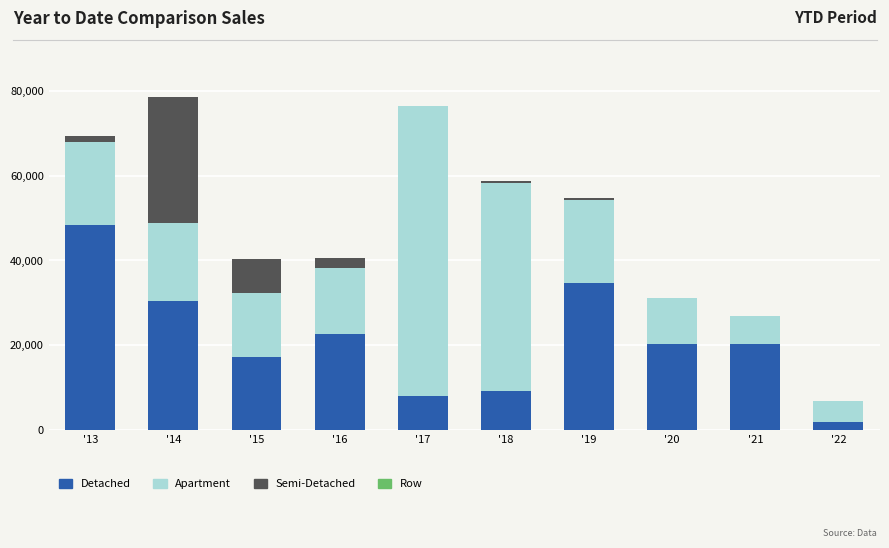

What is the maximum value for Detached?

48300